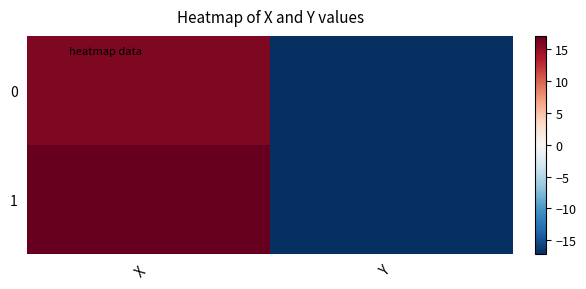

Reading left to right, extract all data points from this chart.

0: X=16	Y=-17
1: X=17	Y=-17